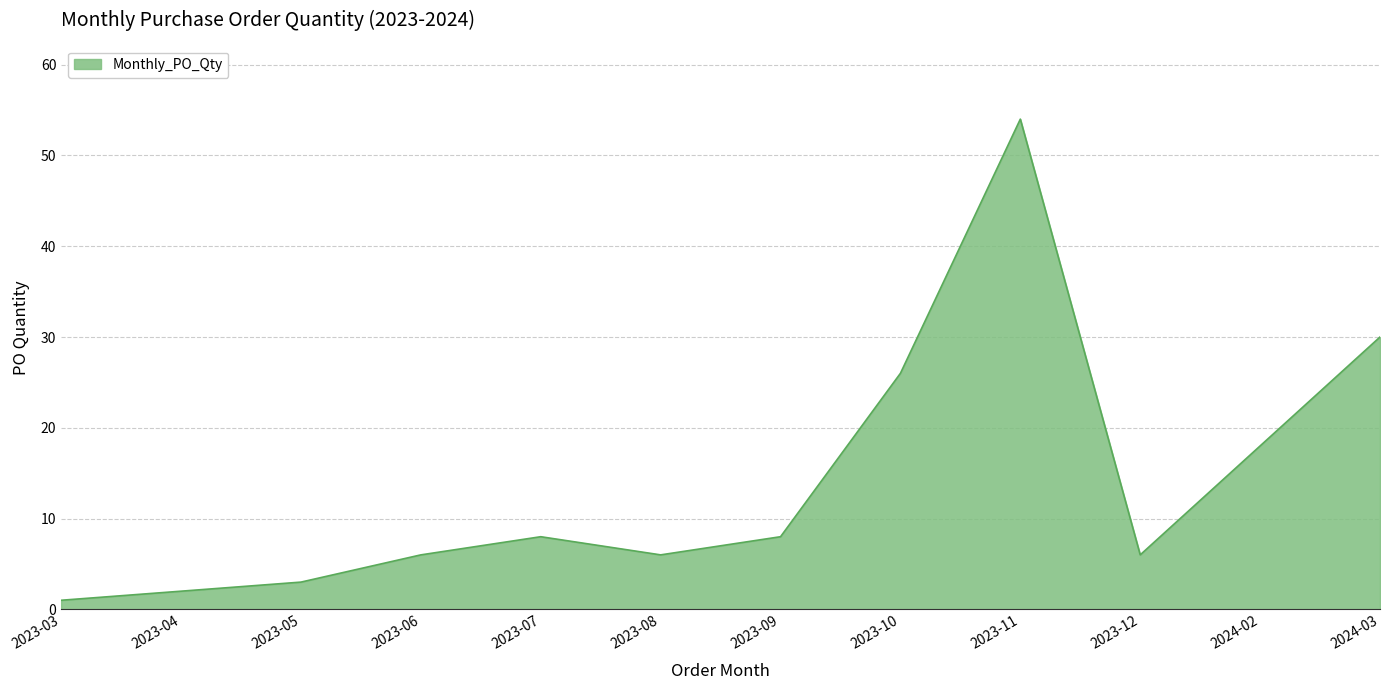

Is it true that the value at 2023-06 is 4?

False